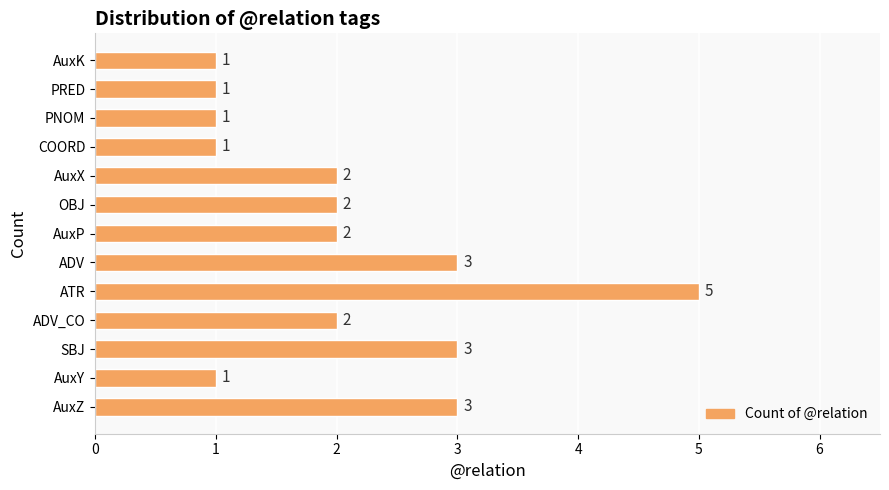

How many series are shown in this chart?

1